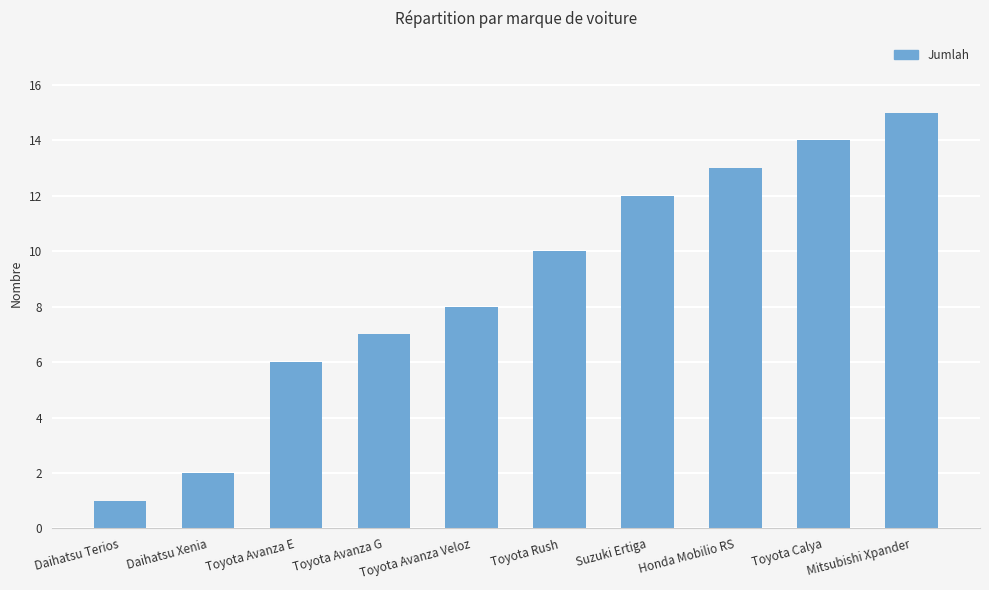

Read the value at Toyota Calya, to the nearest 10.

10